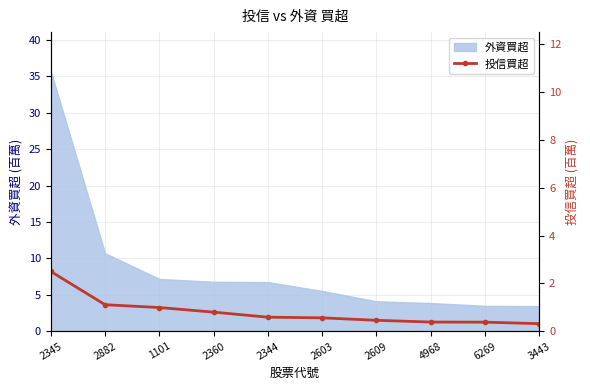

Rank the categories by value from highest to lowest.

2345, 2882, 1101, 2360, 2344, 2603, 2609, 4968, 6269, 3443